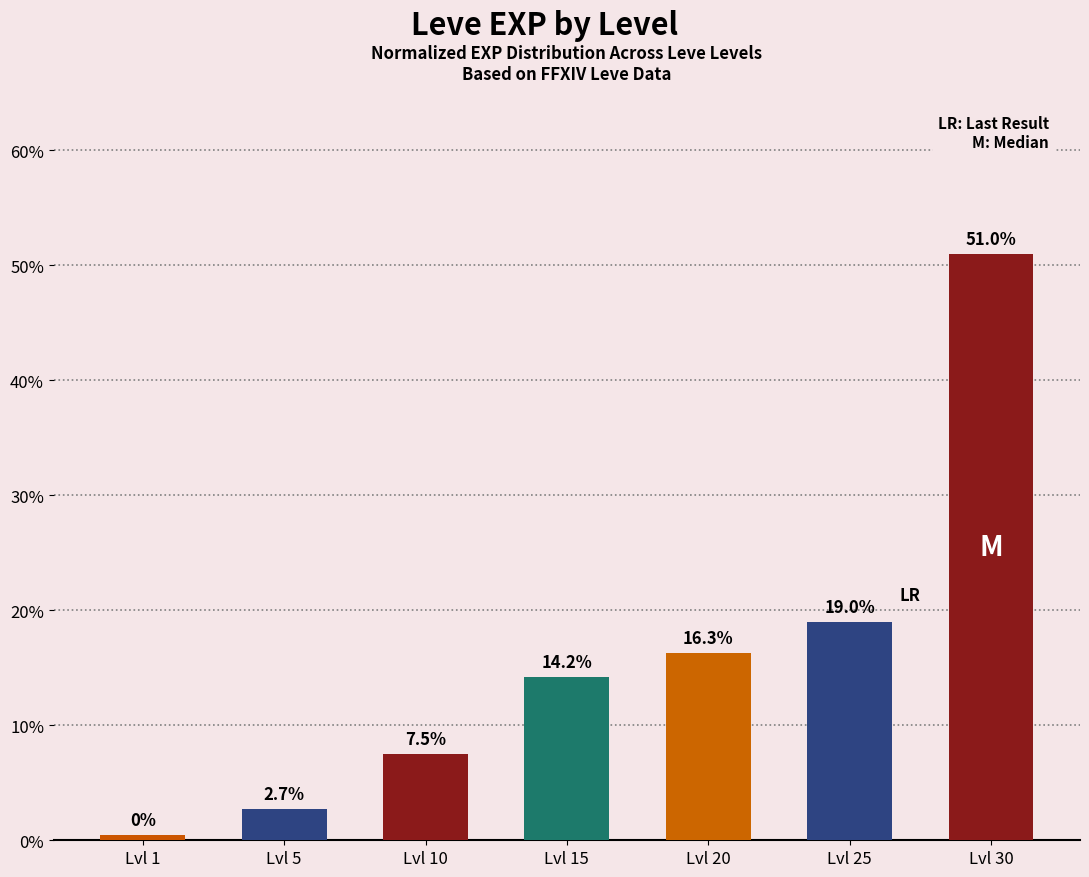

At which label is the value closest to 25?

Lvl 25